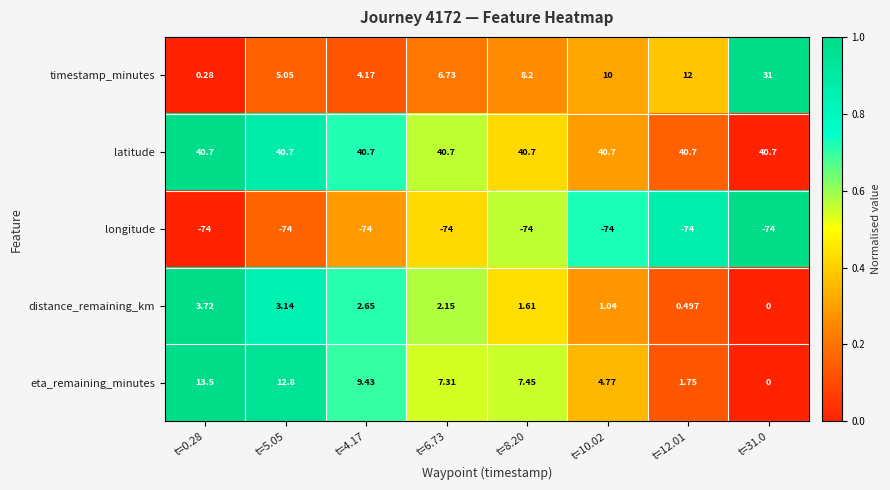

Is the value of longitude at t=10.02 greater than the value of eta_remaining_minutes at t=10.02?

No